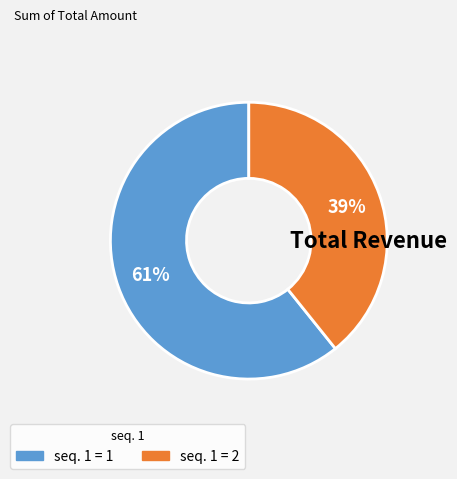

Does any single category account for the majority?

Yes